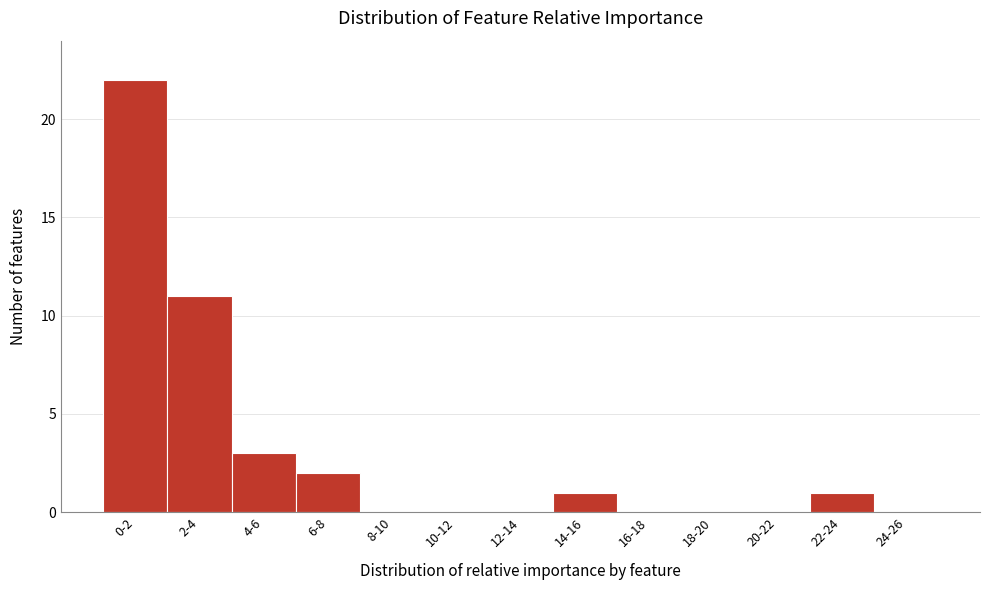

Reading left to right, transcribe all the data shown in this chart.

0-2=22	2-4=11	4-6=3	6-8=2	8-10=0	10-12=0	12-14=0	14-16=1	16-18=0	18-20=0	20-22=0	22-24=1	24-26=0